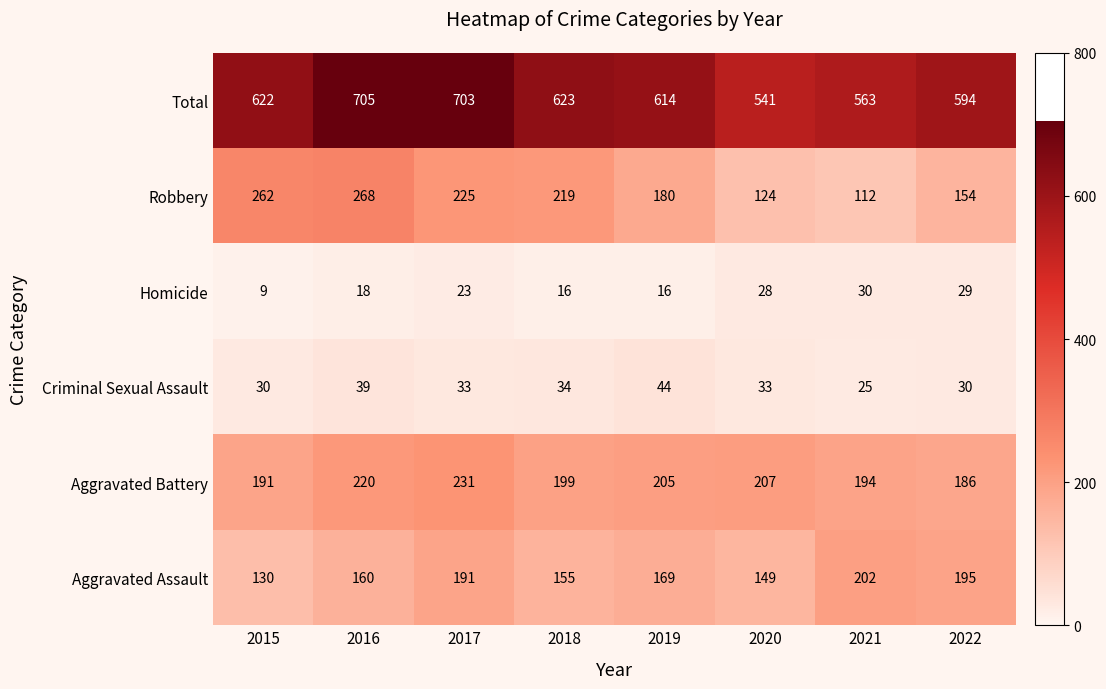

The Aggravated Assault series shows 130 at 2015. True or false?

True